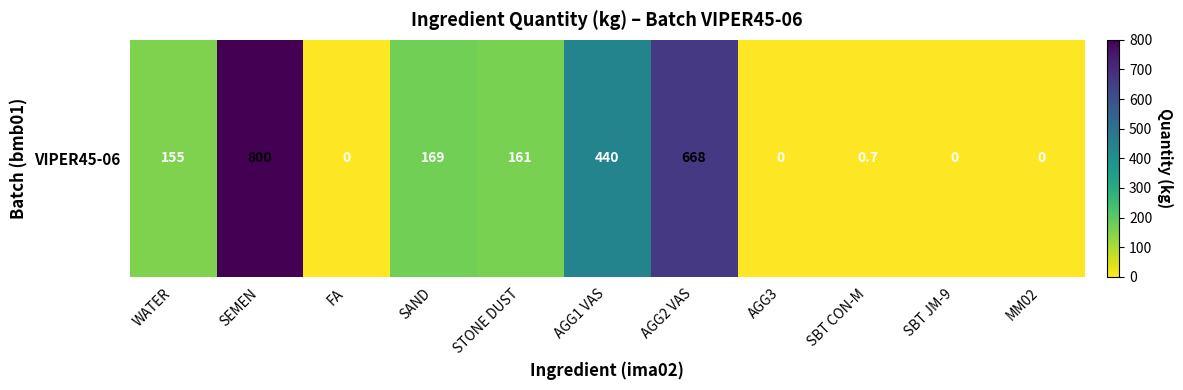

What is the sum of all values?

2393.7